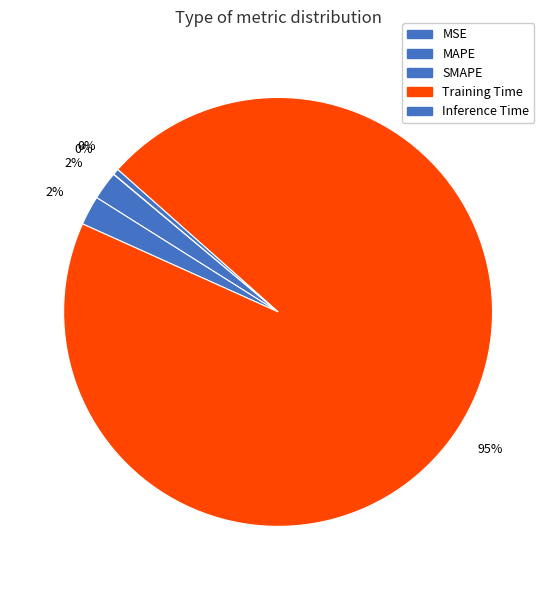

What is the largest slice in the pie chart?

Training Time